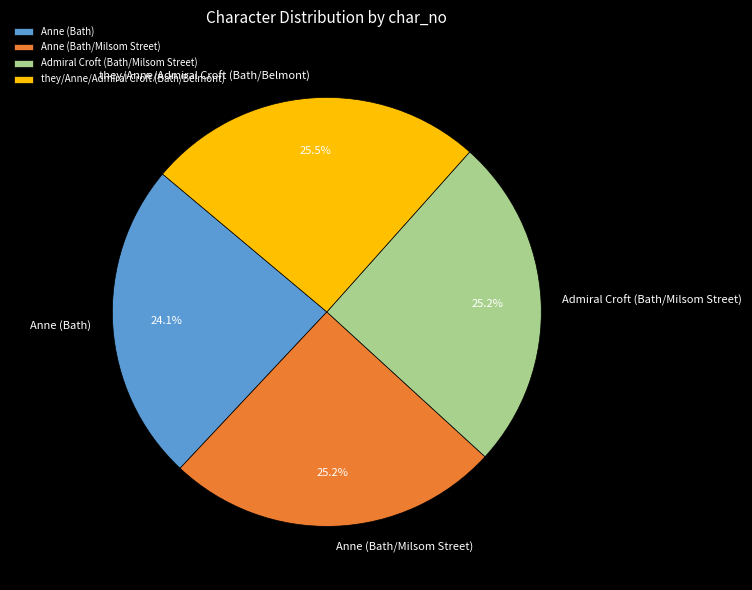

Which has a higher value, Anne (Bath) or they/Anne/Admiral Croft (Bath/Belmont)?

they/Anne/Admiral Croft (Bath/Belmont)